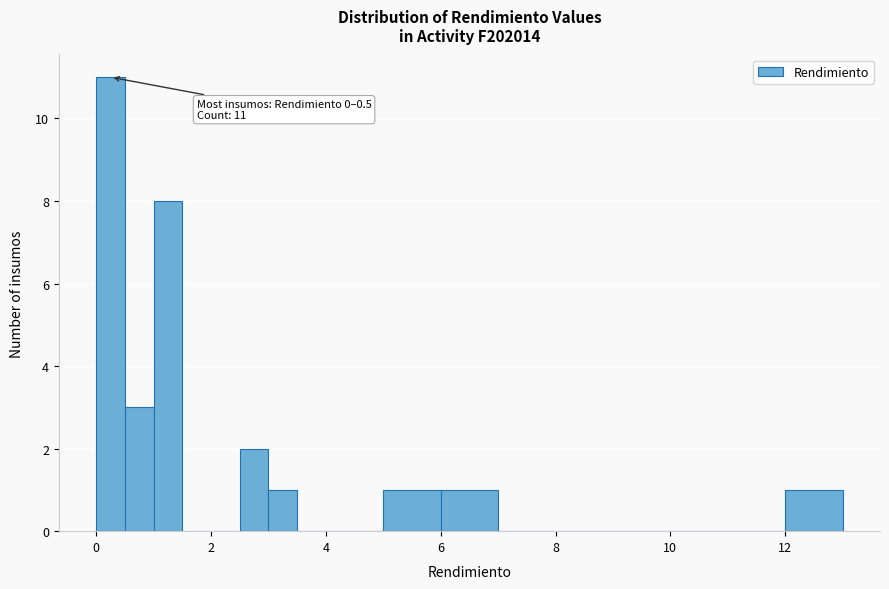

Read against the x-axis, roughly where is the centre of the tallest bar?

0.2